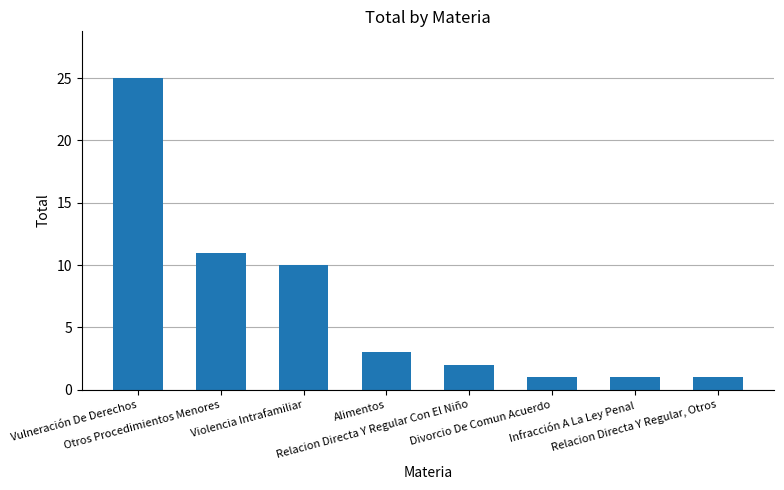

What is the value of the 1st bar from the left?

25